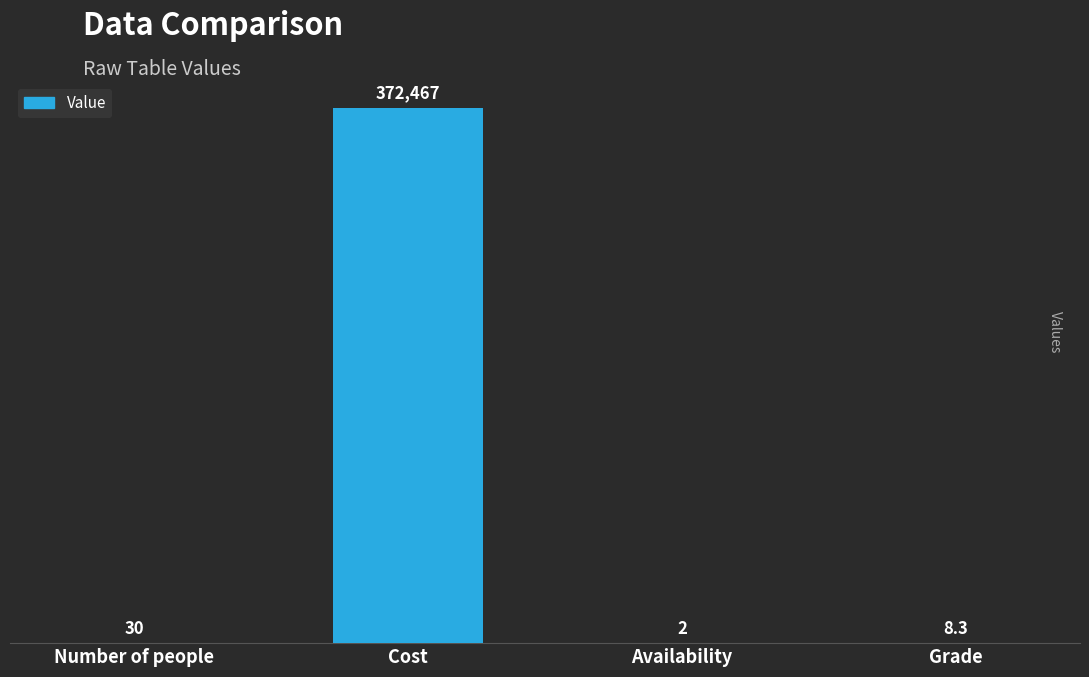

What is the maximum value shown in the chart?

372467.0